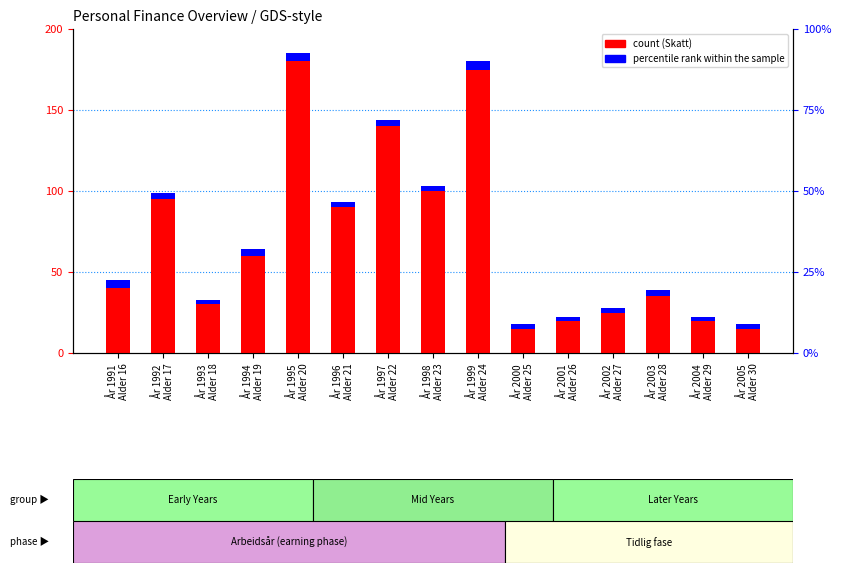

Count the number of data series in this chart.

2